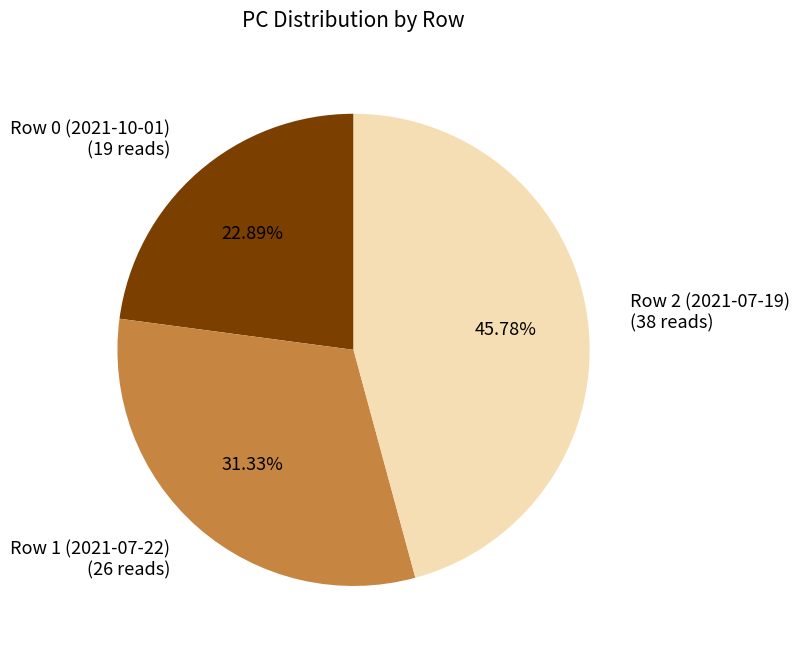

Rank the categories by value from lowest to highest.

Row 0 (2021-10-01), Row 1 (2021-07-22), Row 2 (2021-07-19)